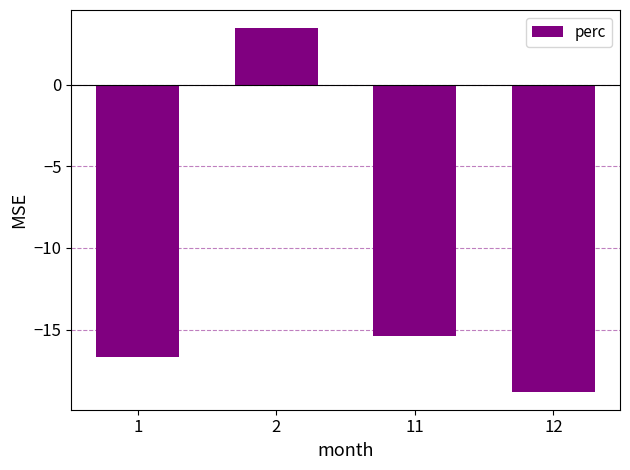

Between 2 and 11, which is larger?

2